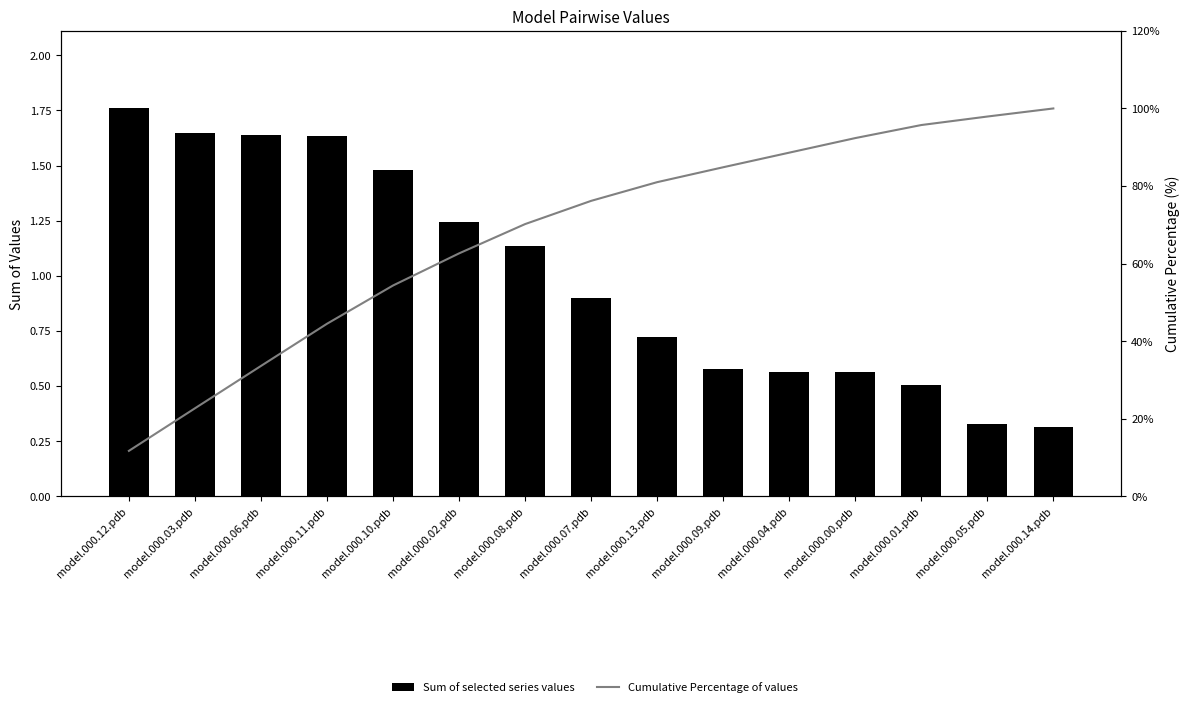

At which label does Cumulative Percentage of values reach its peak?

model.000.14.pdb